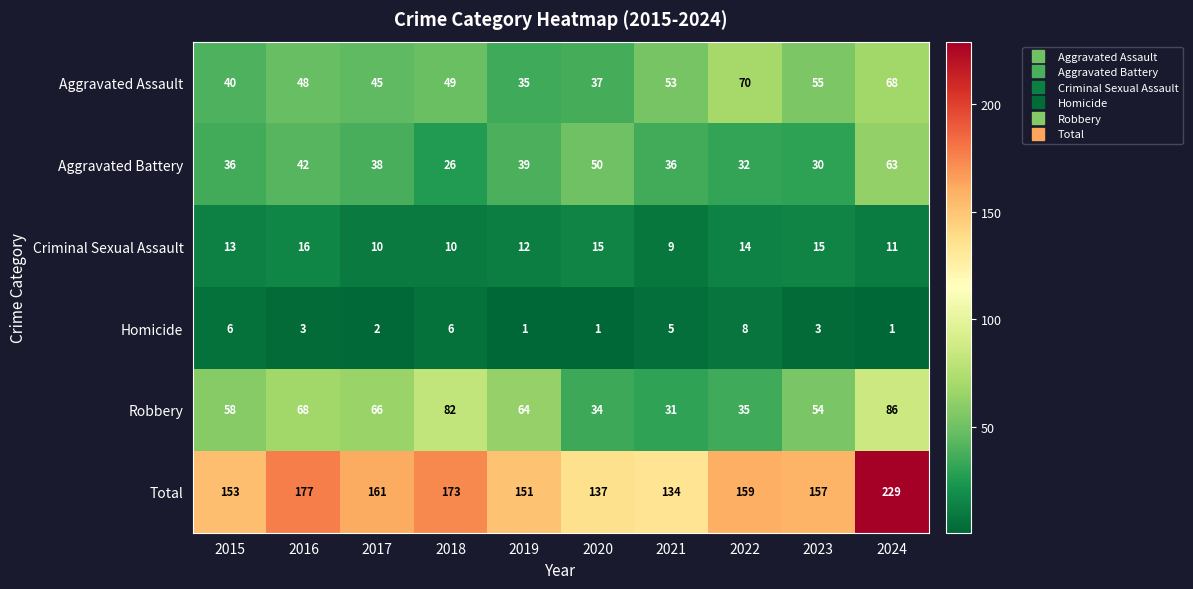

What is the sum of all Aggravated Battery values?

392